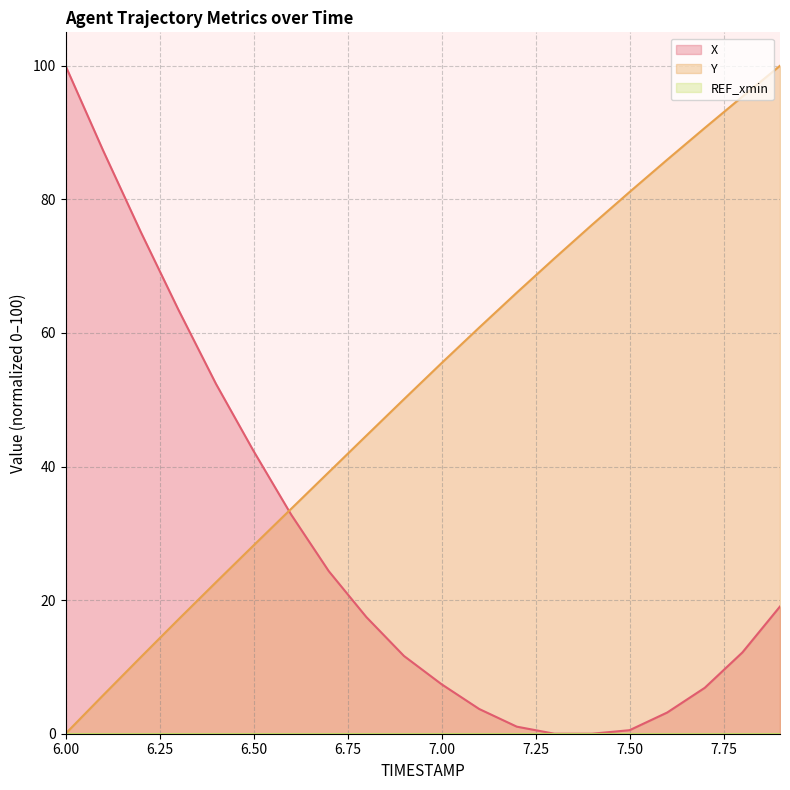

At which category is the sum across all series the highest?

7.9